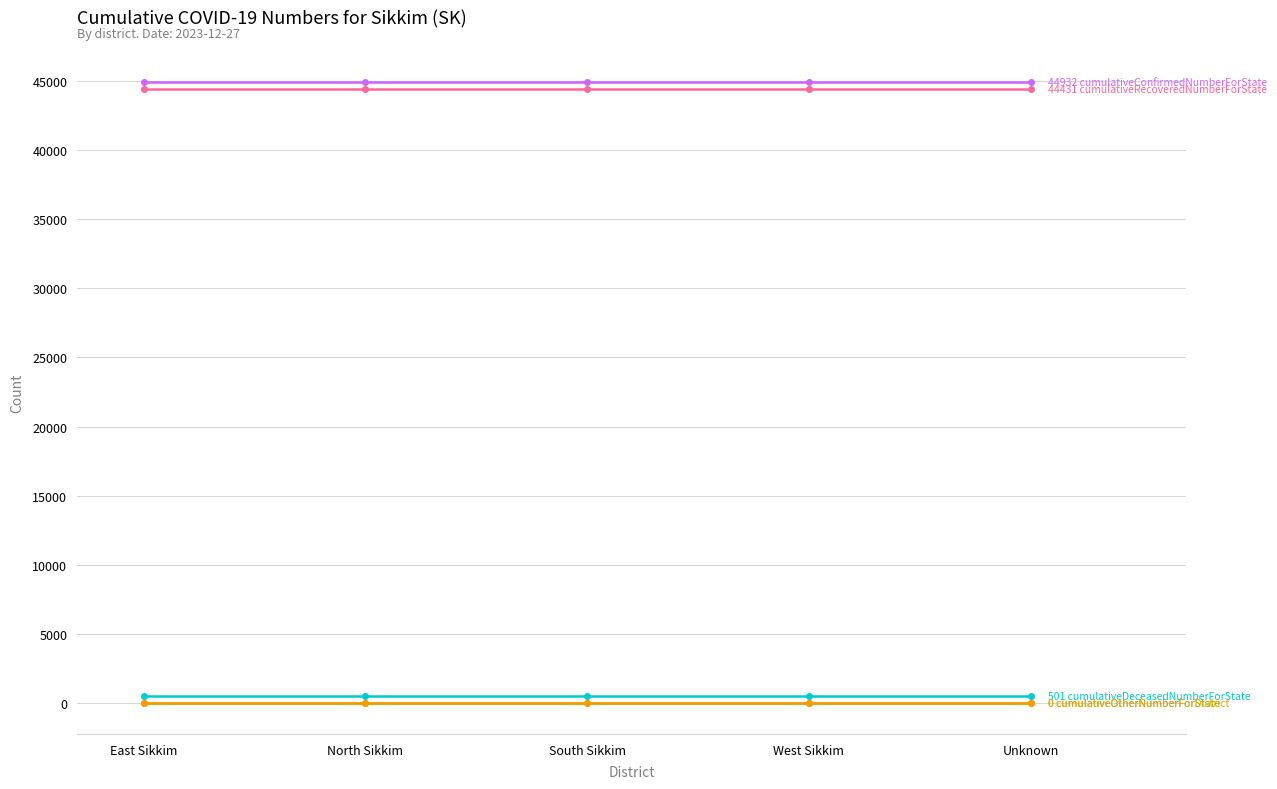

Between North Sikkim and West Sikkim, which is larger?

North Sikkim